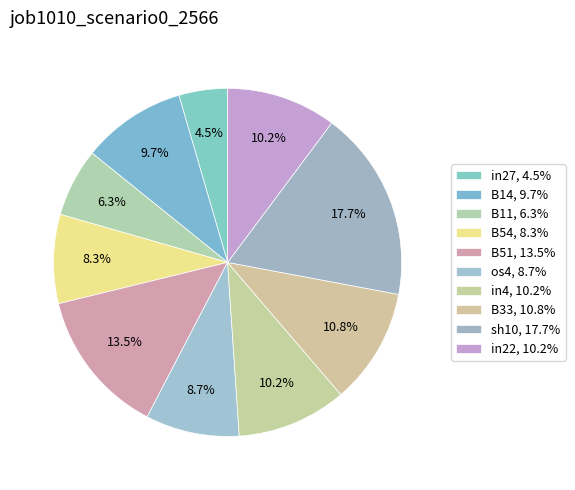

Count the number of slices in the pie.

10